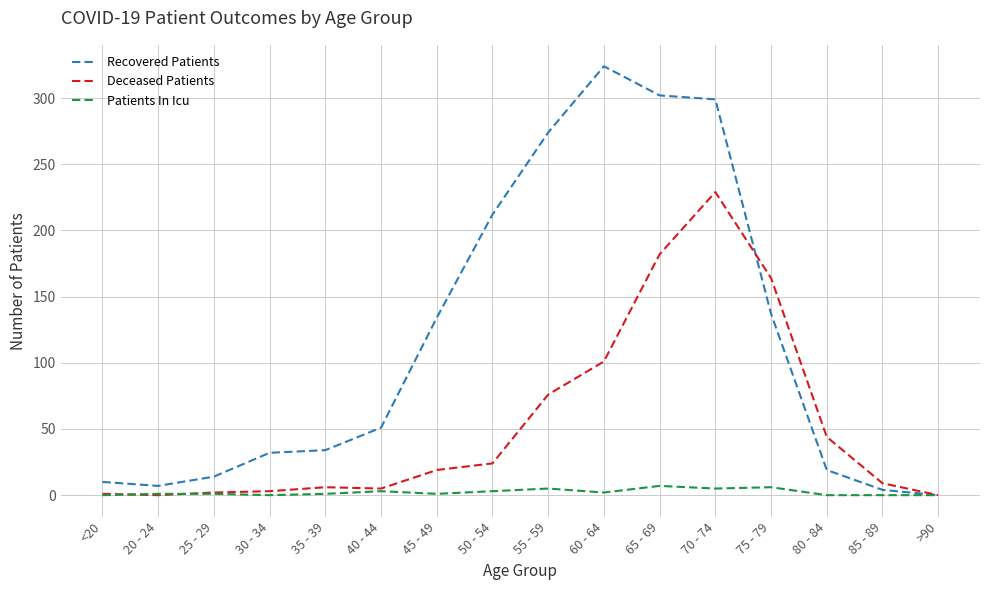

At 60 - 64, list the series in order from smallest to largest.

Patients In Icu, Deceased Patients, Recovered Patients